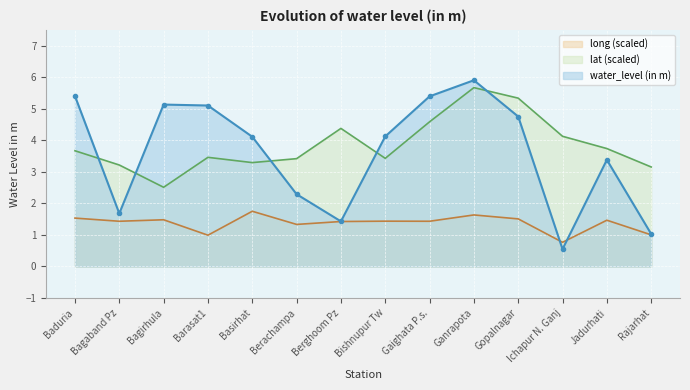

Which category has the highest value across all series?

Ganrapota